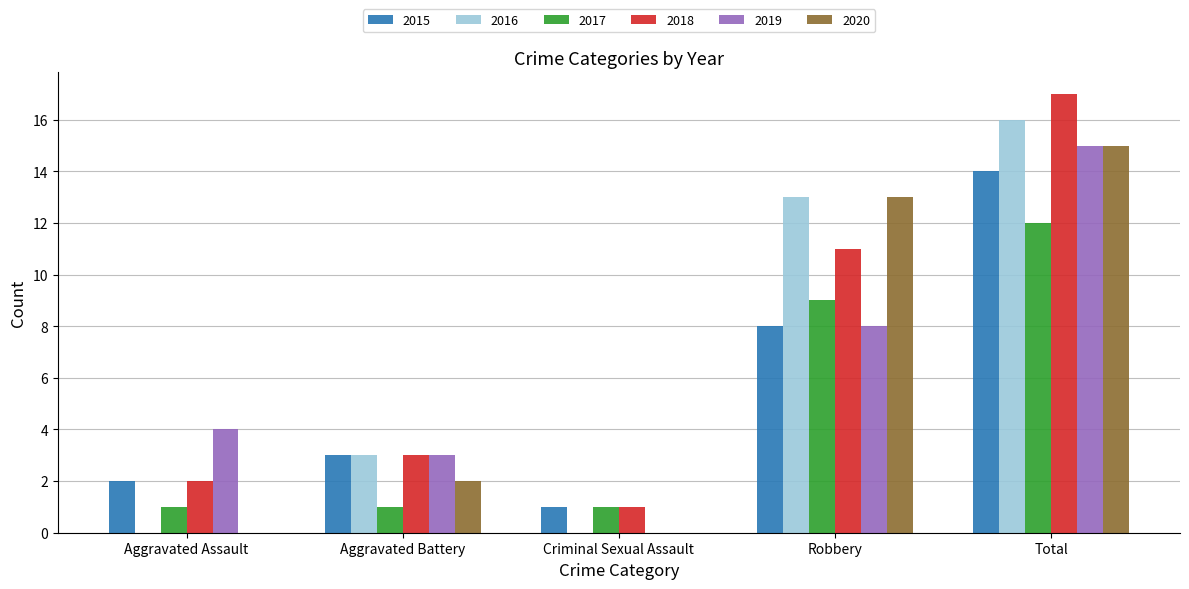

What is the highest value of the 2016 series?

16